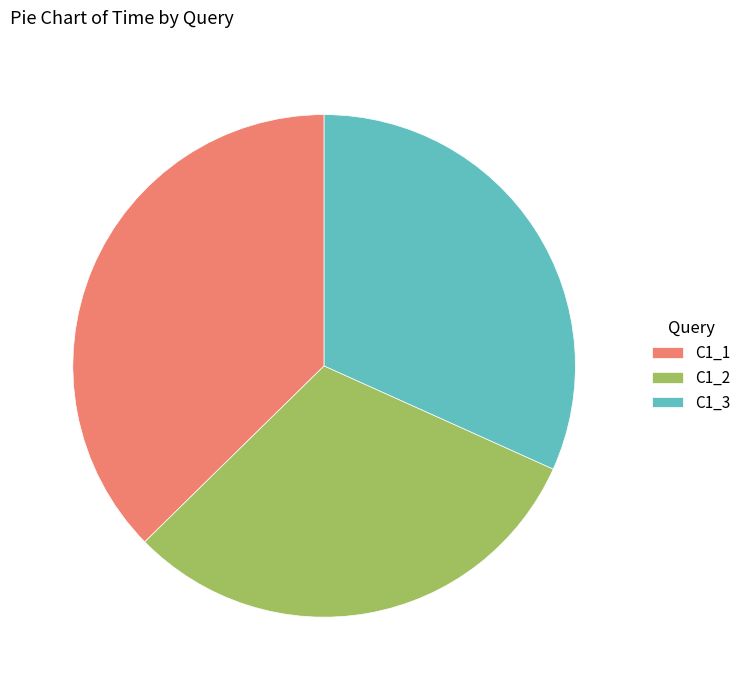

Is there a majority slice in this chart?

No